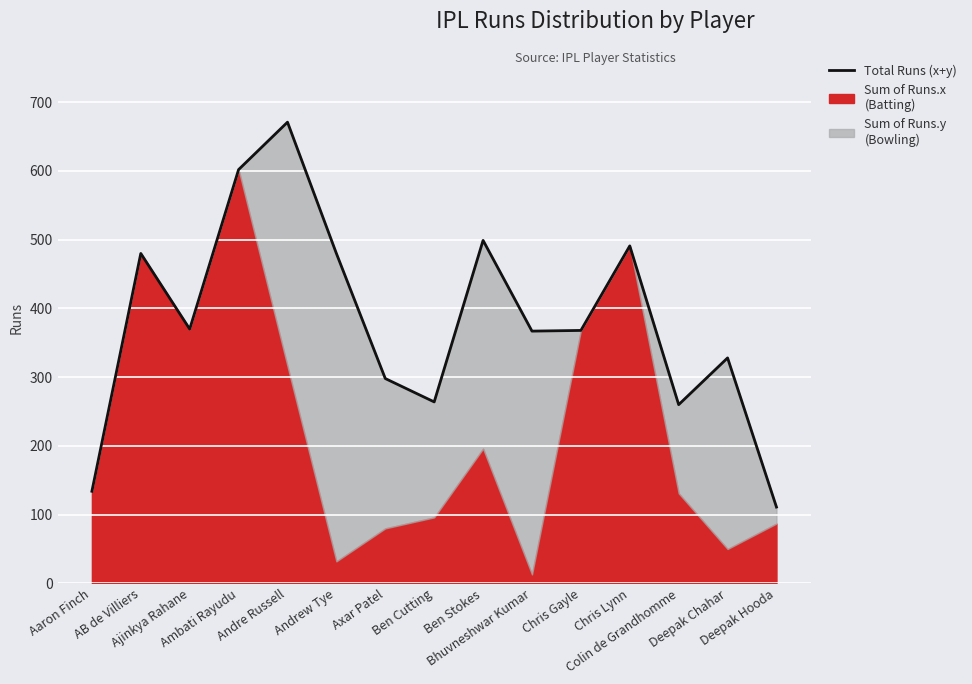

What is the greatest value displayed?

671